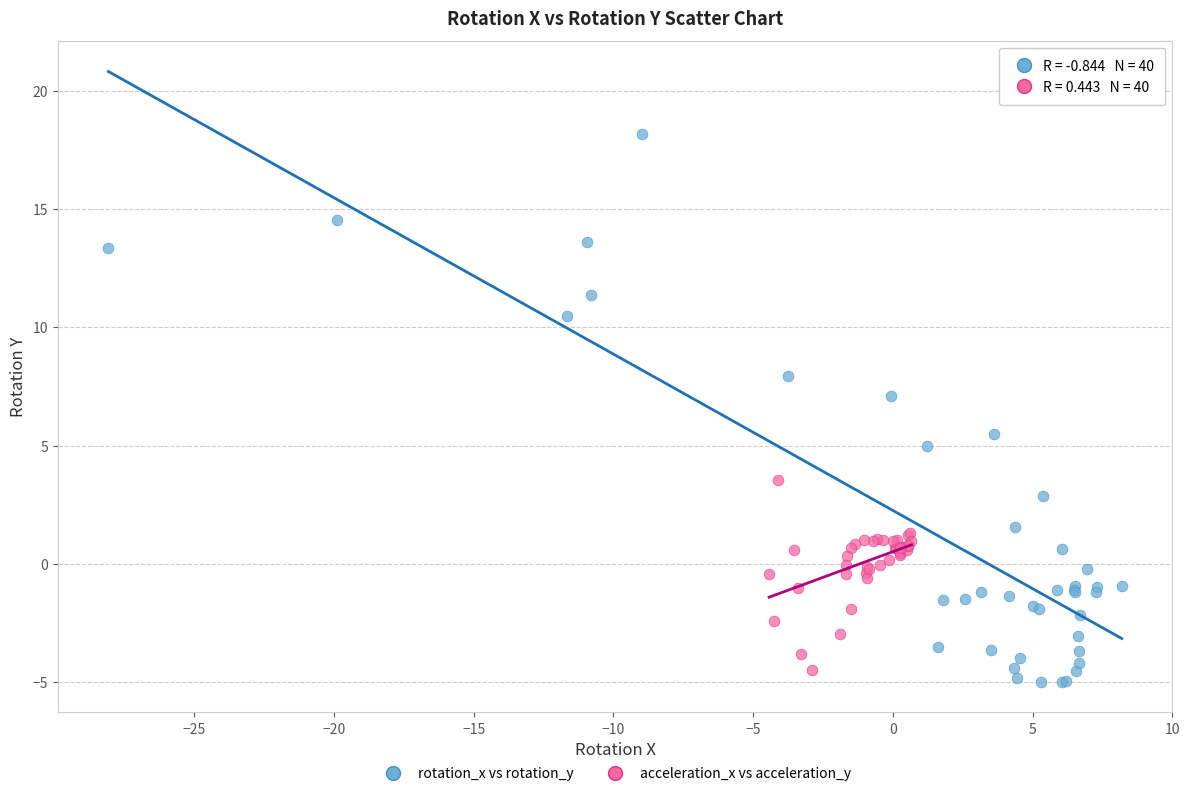

Which series contains the highest Y value?

rotation_x vs rotation_y